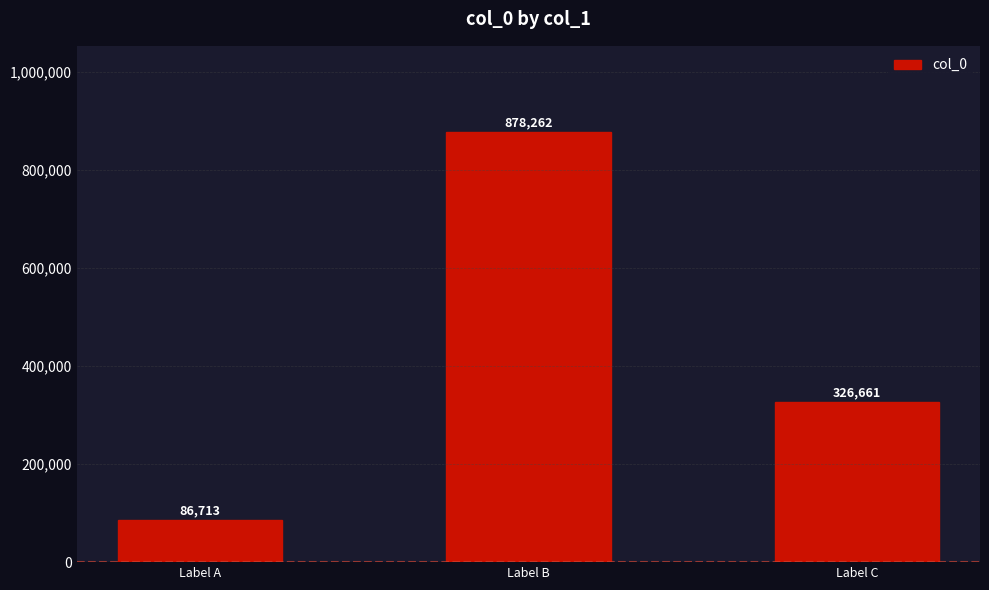

How many values are between 86713 and 878262?

3